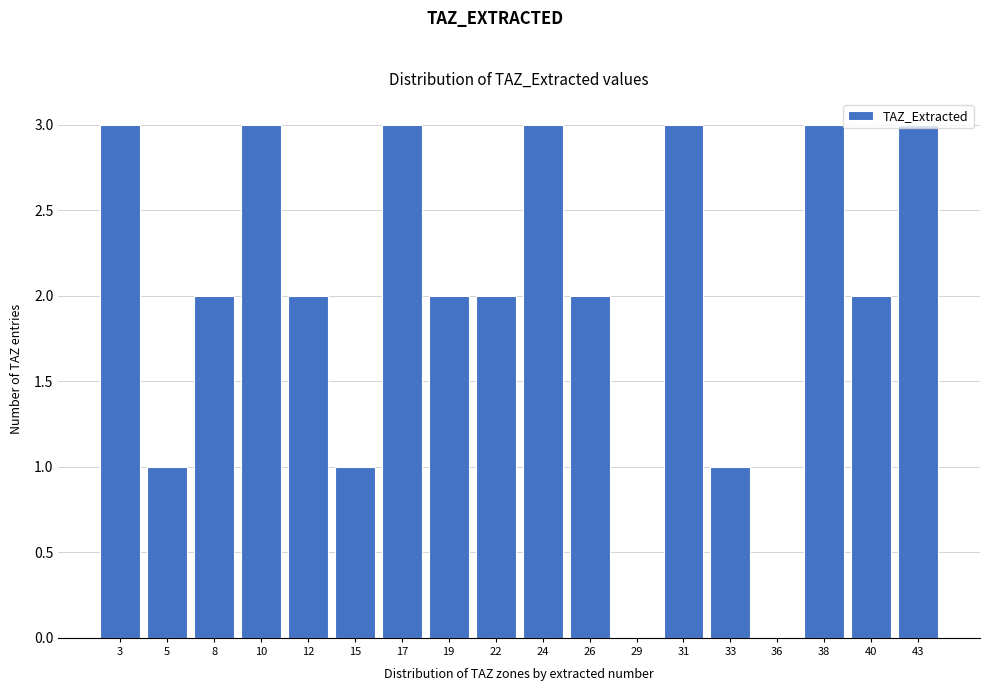

What is the greatest value displayed?

3